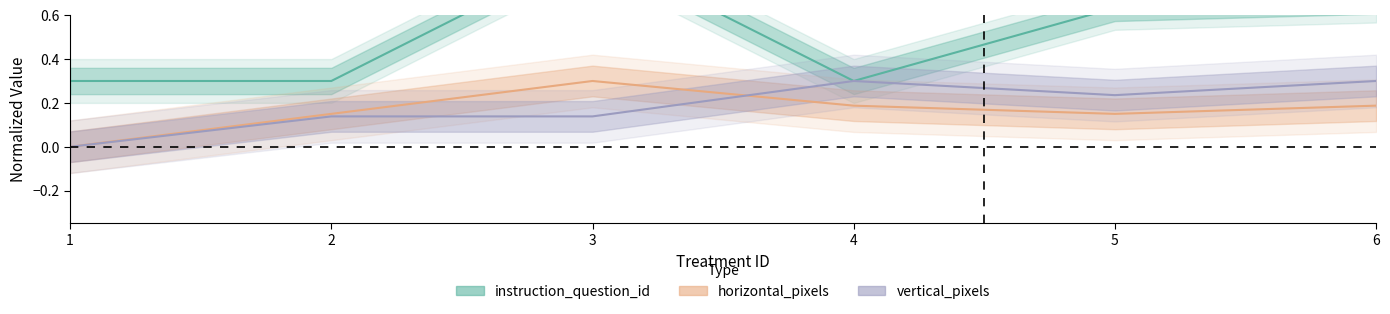

Which has a higher value, 1 or 4?

1